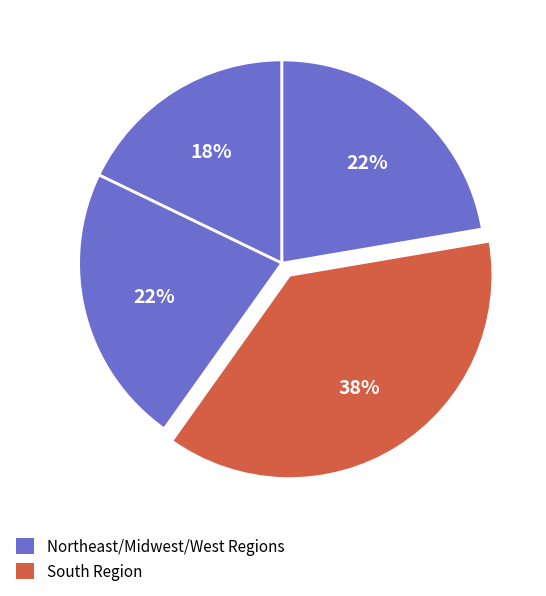

What is the largest slice in the pie chart?

South Region